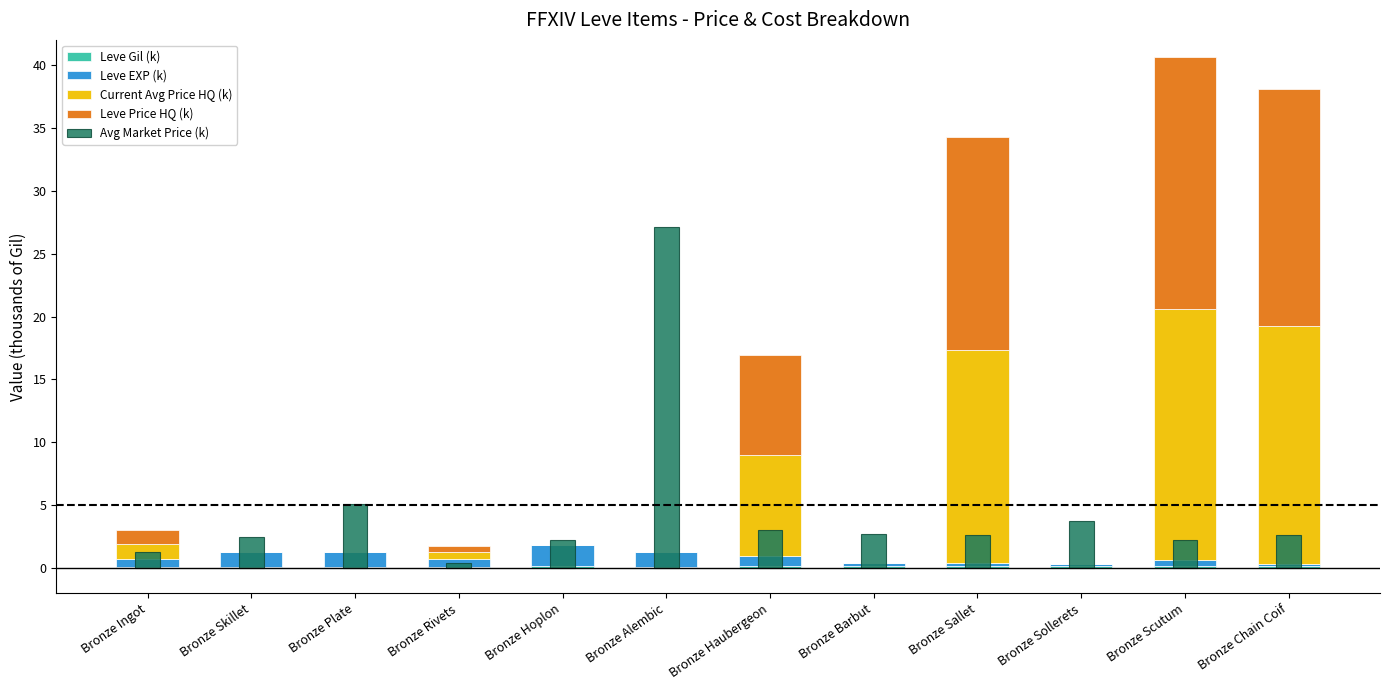

How many data points does each series have?

12